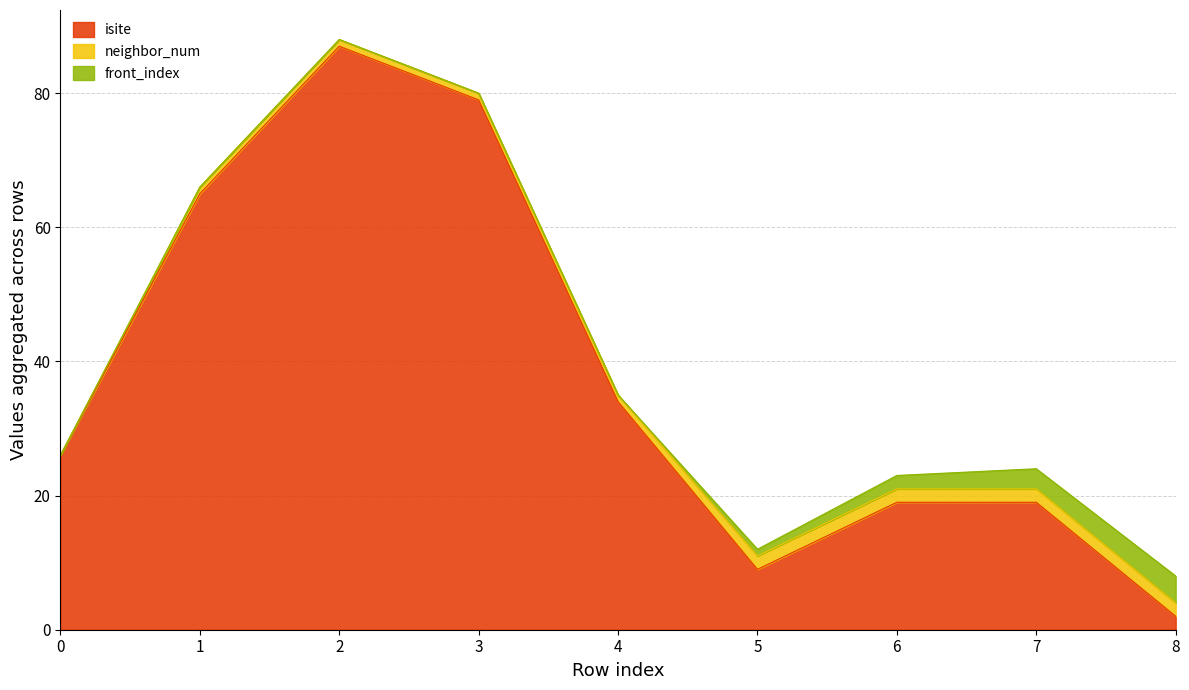

True or false: isite and front_index intersect in this chart.

True